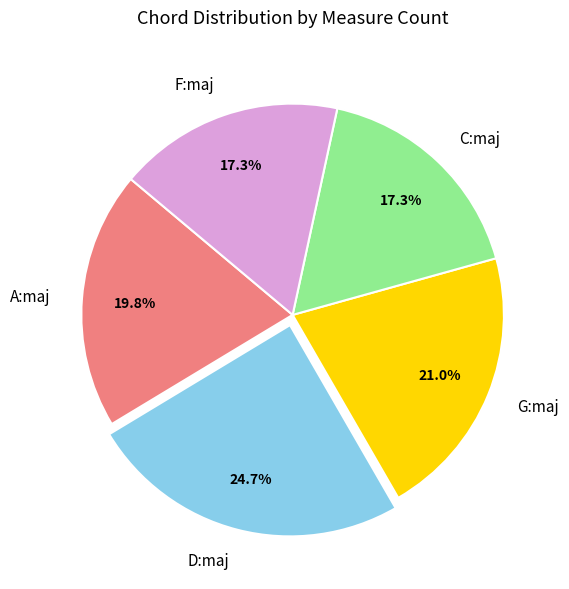

Approximately how many times larger is the value at D:maj compared to C:maj?

1.4